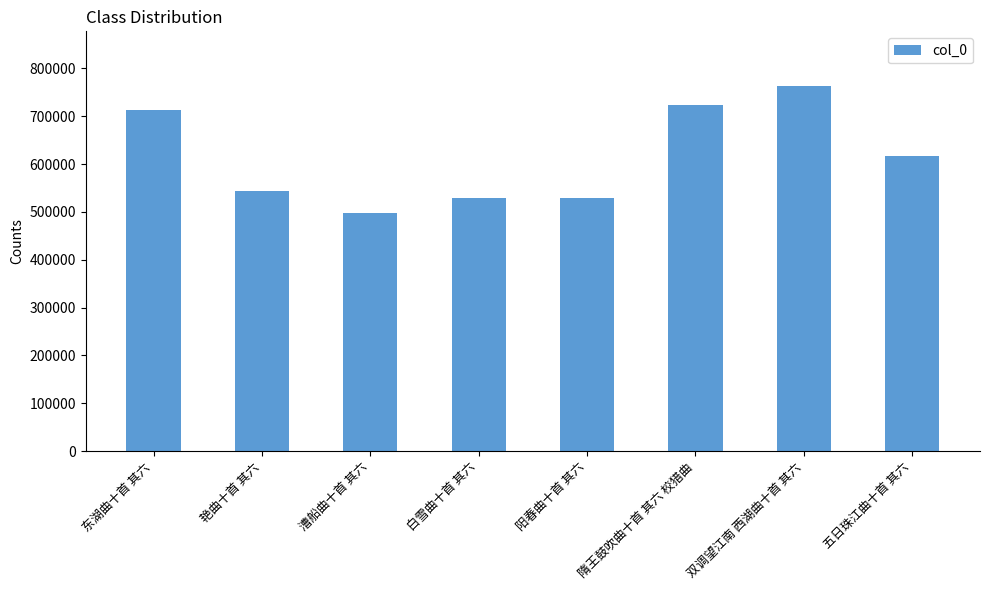

What is the value of the 5th bar from the left?

529642